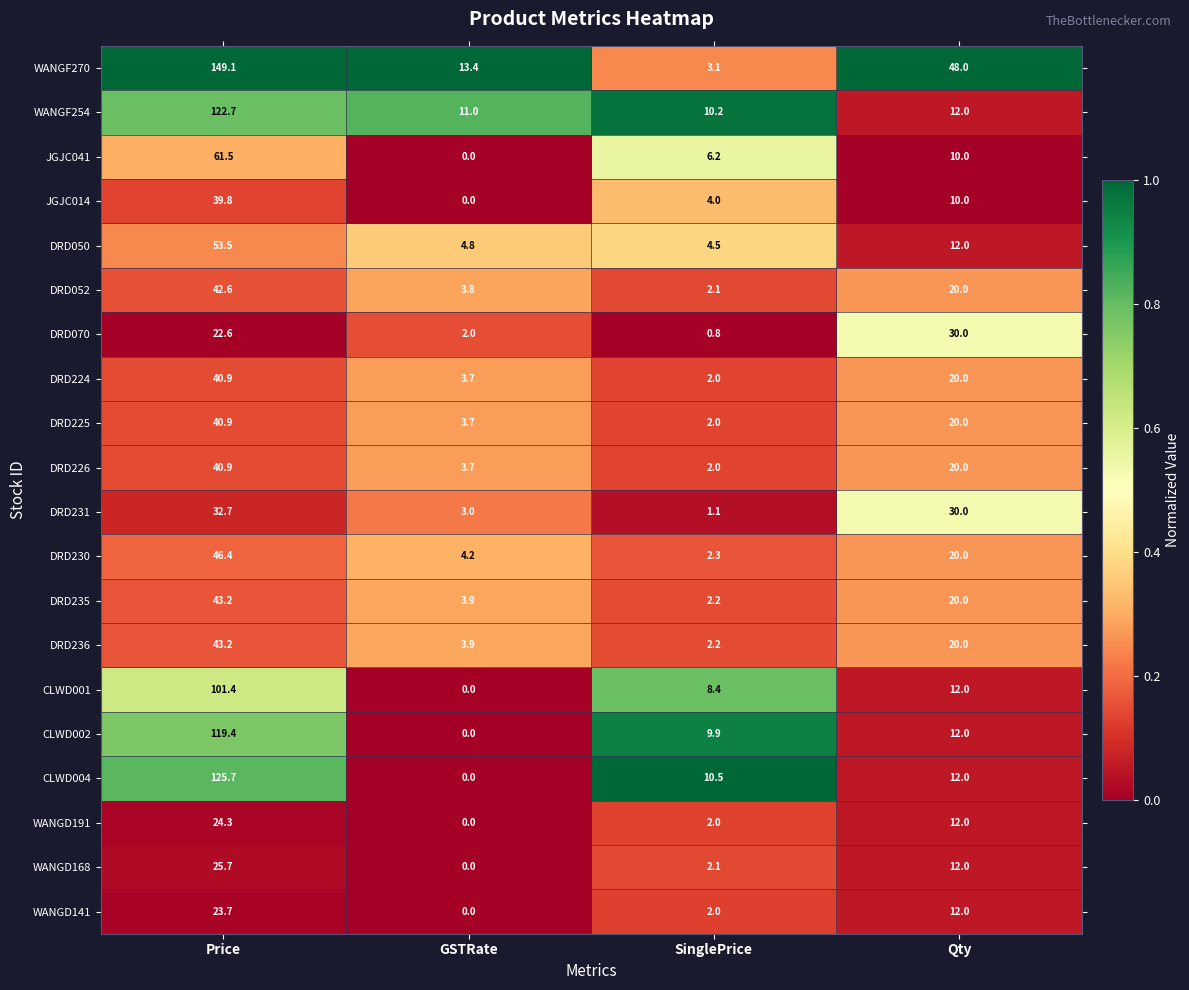

Which label corresponds to the largest value in the chart?

Price